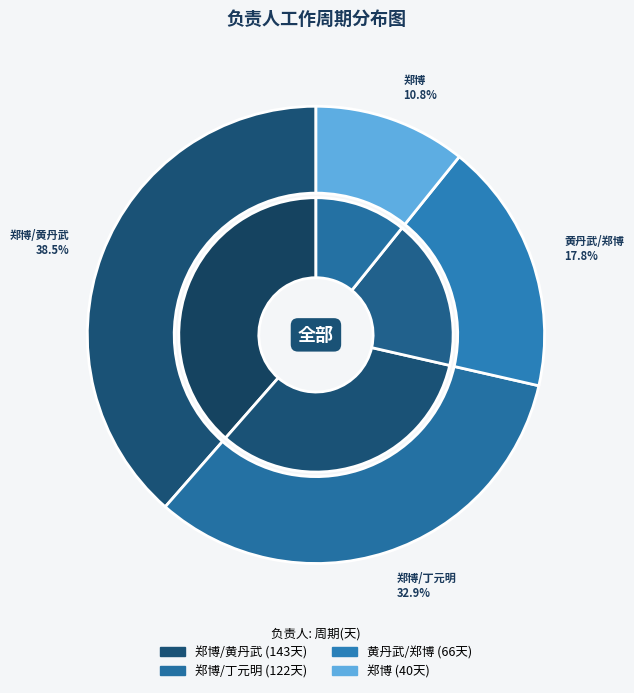

True or false: 郑博/黄丹武 accounts for 24% of the total.

False